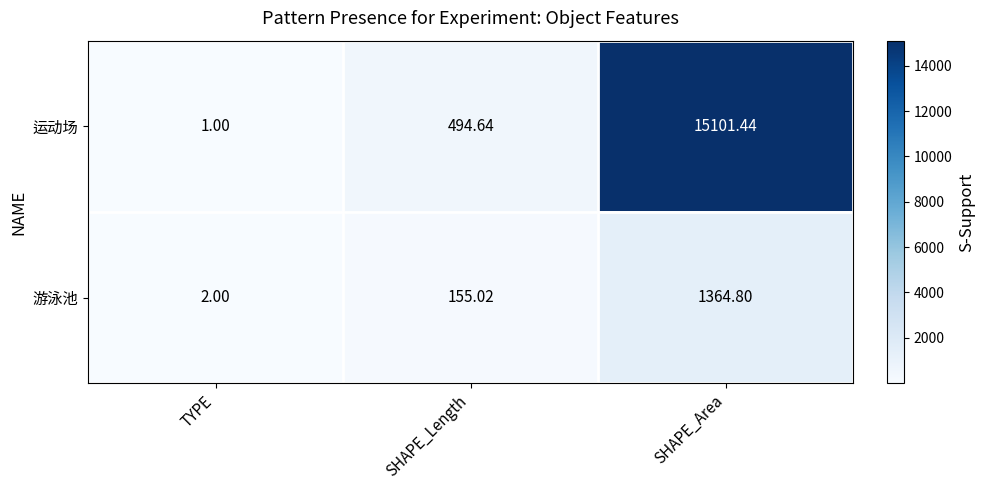

Where does the 游泳池 series first go above 155?

SHAPE_Length